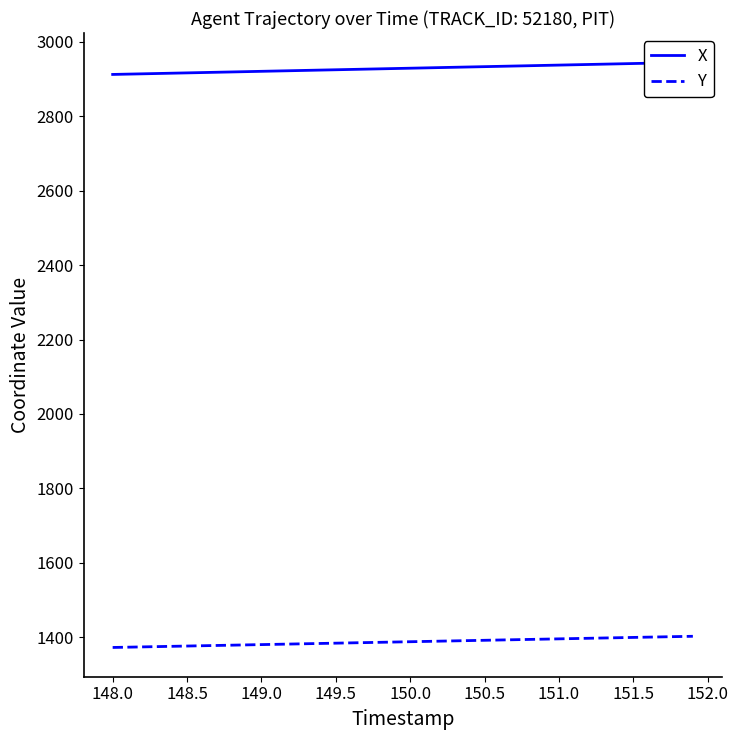

Does the chart display data point markers on the line(s)?

No